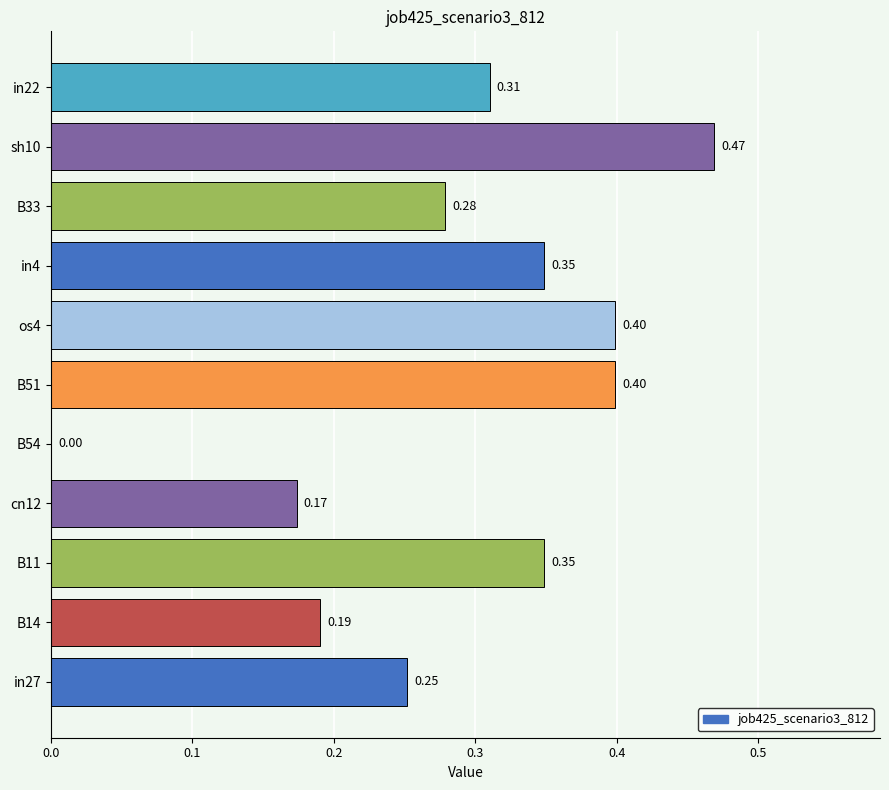

Which has a higher value, B33 or B11?

B11